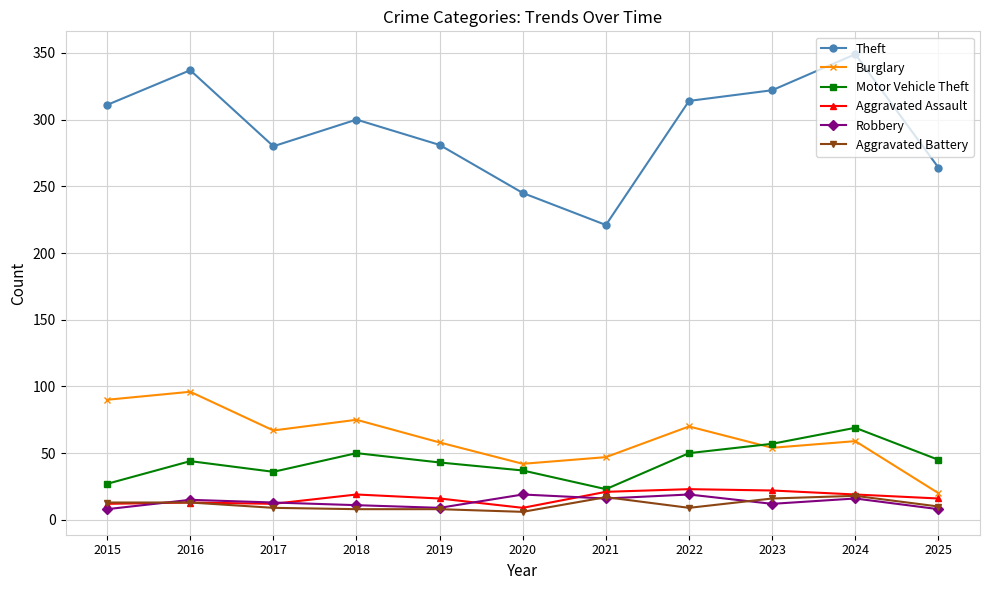

Is the value of Aggravated Battery at 2022 greater than the value of Aggravated Assault at 2023?

No